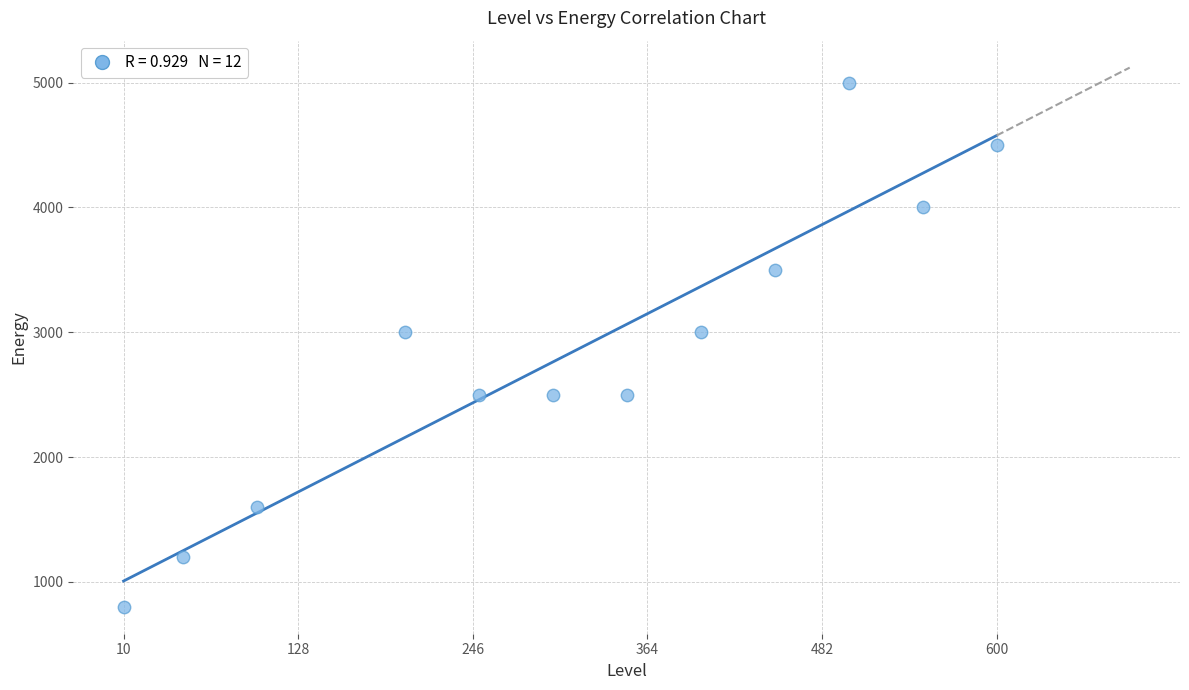

What is the range of Y values (max minus min)?

4200